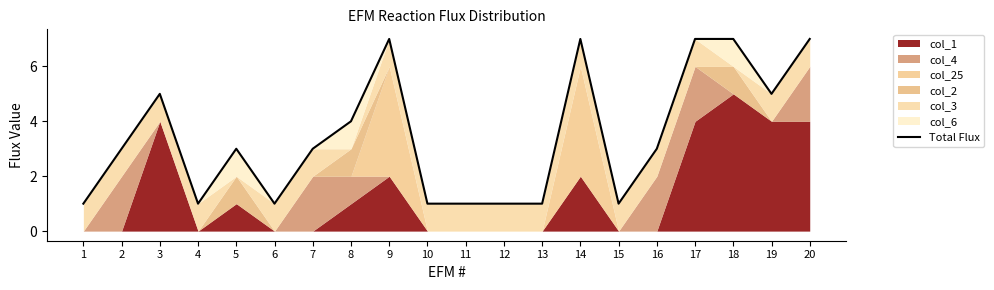

Rank the categories by value from lowest to highest.

1, 4, 6, 10, 11, 12, 13, 15, 2, 5, 7, 16, 8, 3, 19, 9, 14, 17, 18, 20